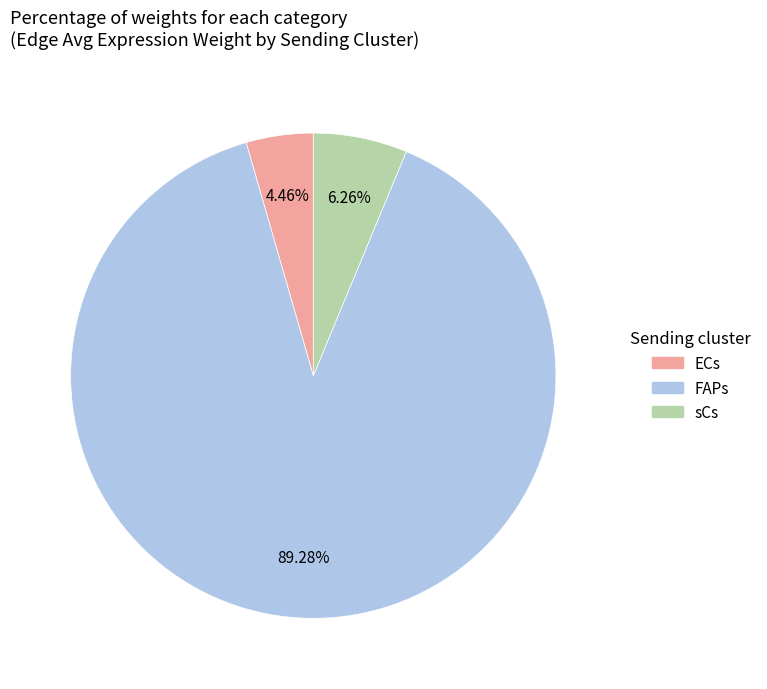

Does any single category account for the majority?

Yes